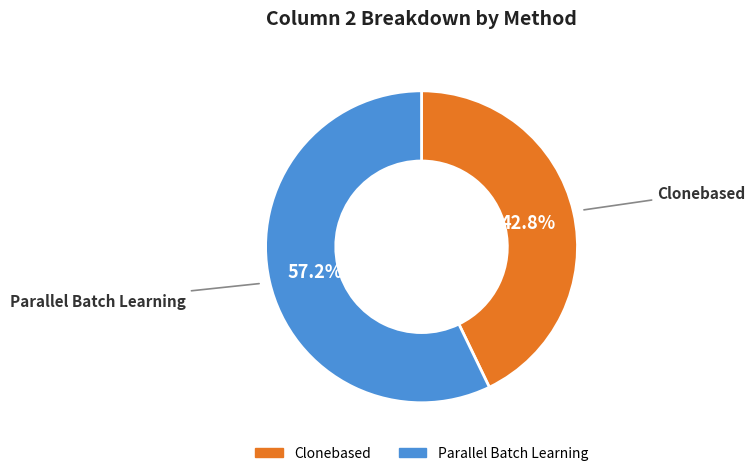

How much of the chart is everything except Clonebased?

57.2%